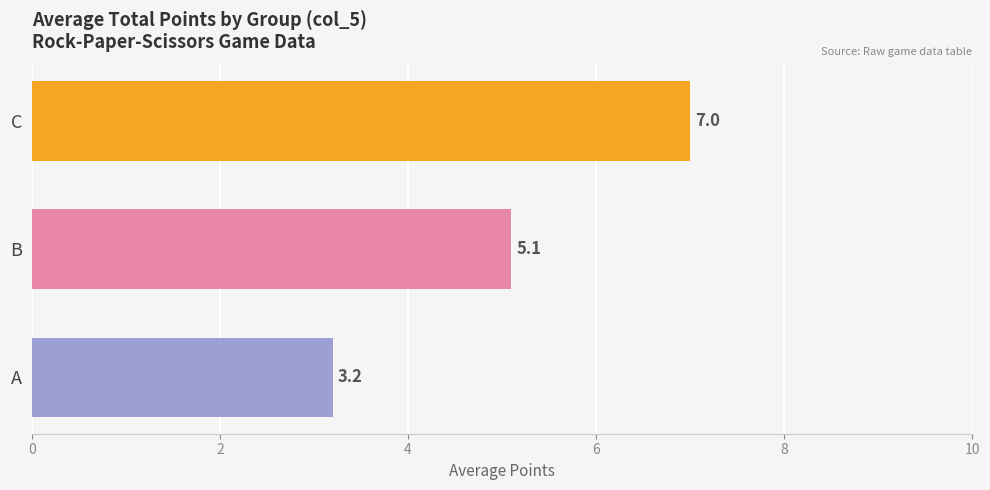

True or false: the data shows 7.0 at C.

True